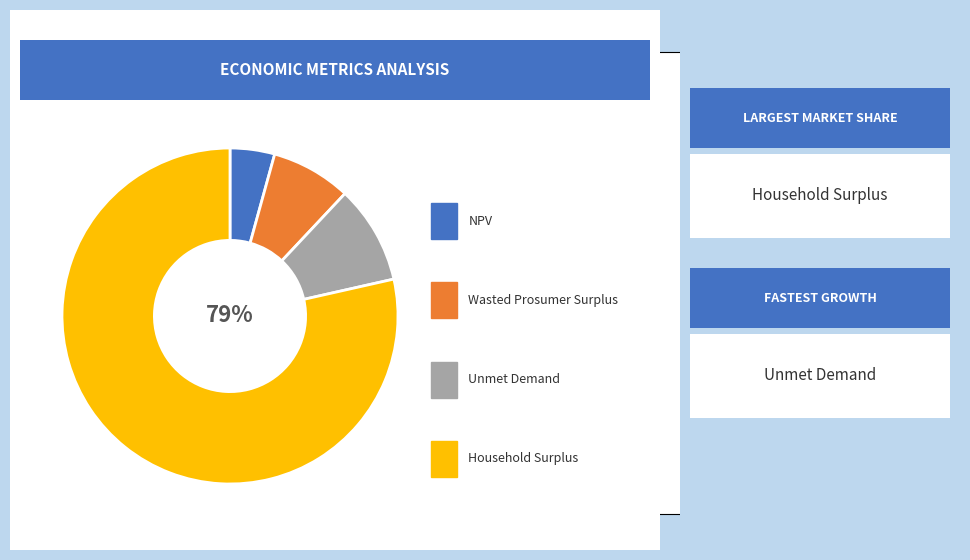

To the nearest percent, what is the average slice percentage?

25%